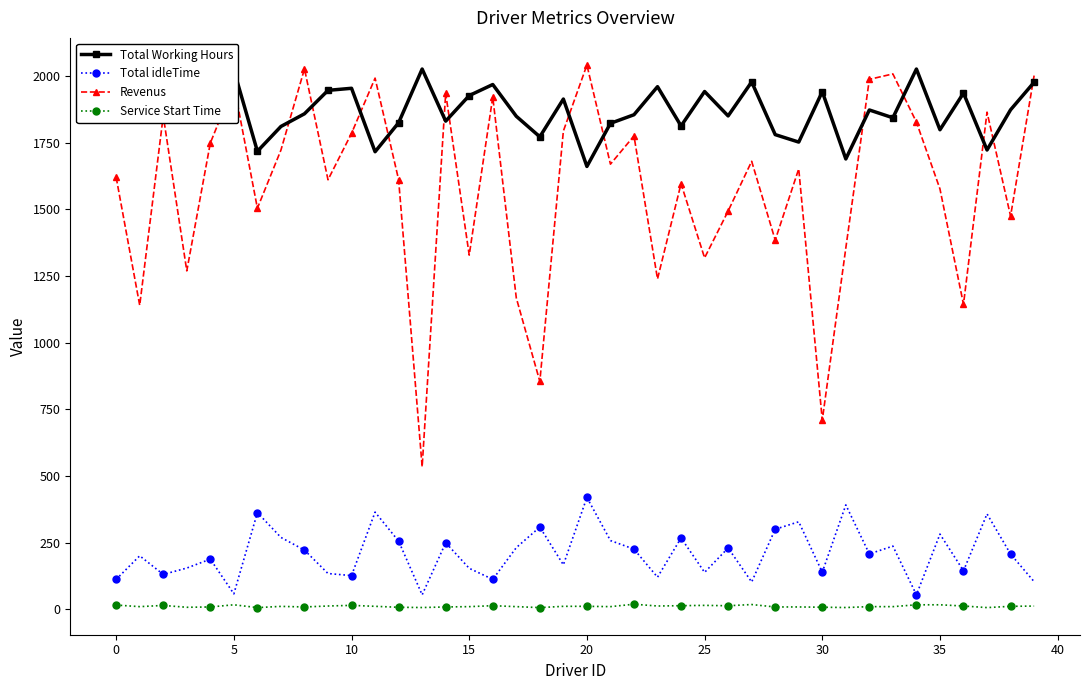

Which series has the largest range (max minus min)?

Revenus